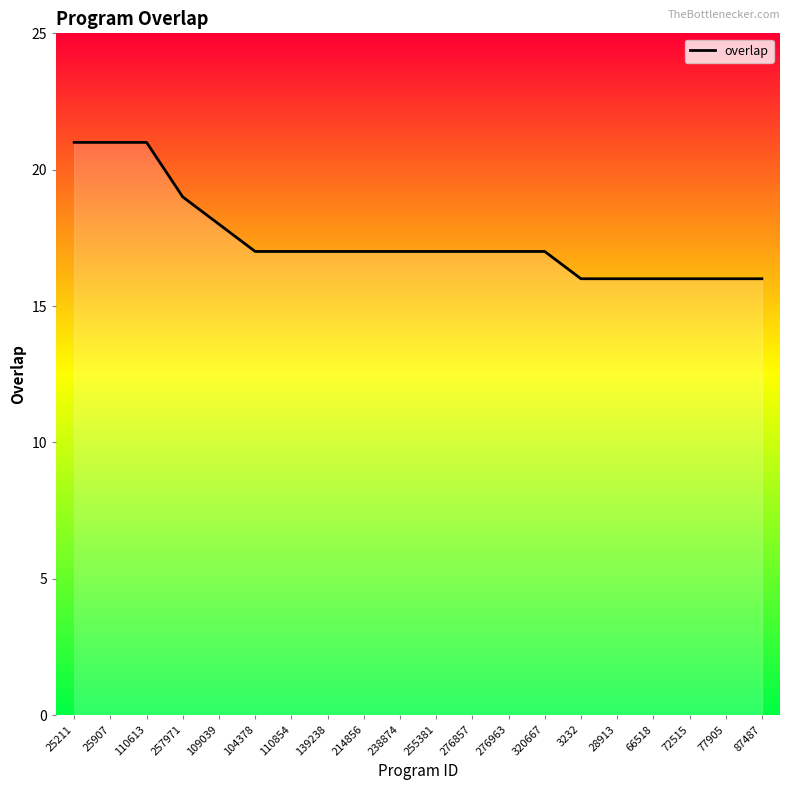

What position from the left is 77905?

19